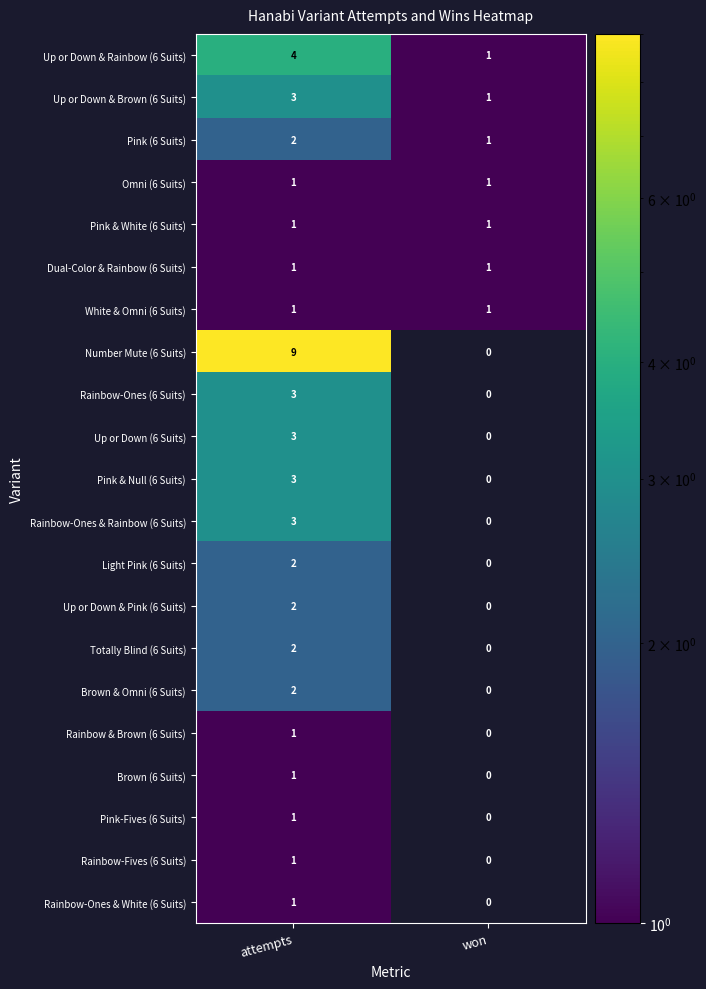

The Brown (6 Suits) series shows 2 at attempts. True or false?

False